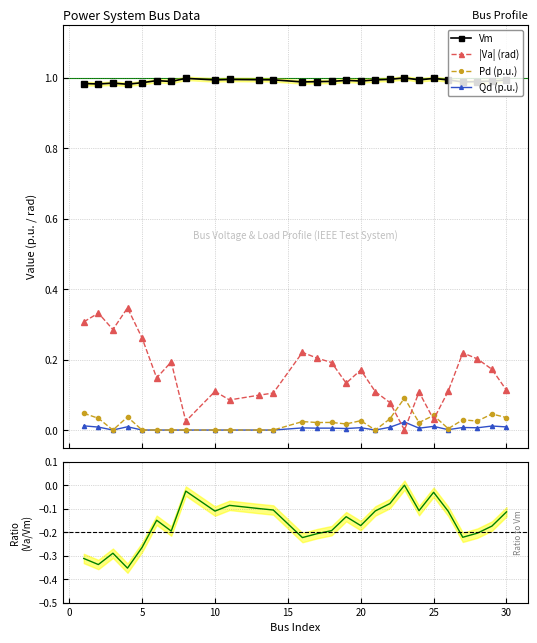

After their last crossing, which series has the higher values: Qd (p.u.) or |Va| (rad)?

|Va| (rad)